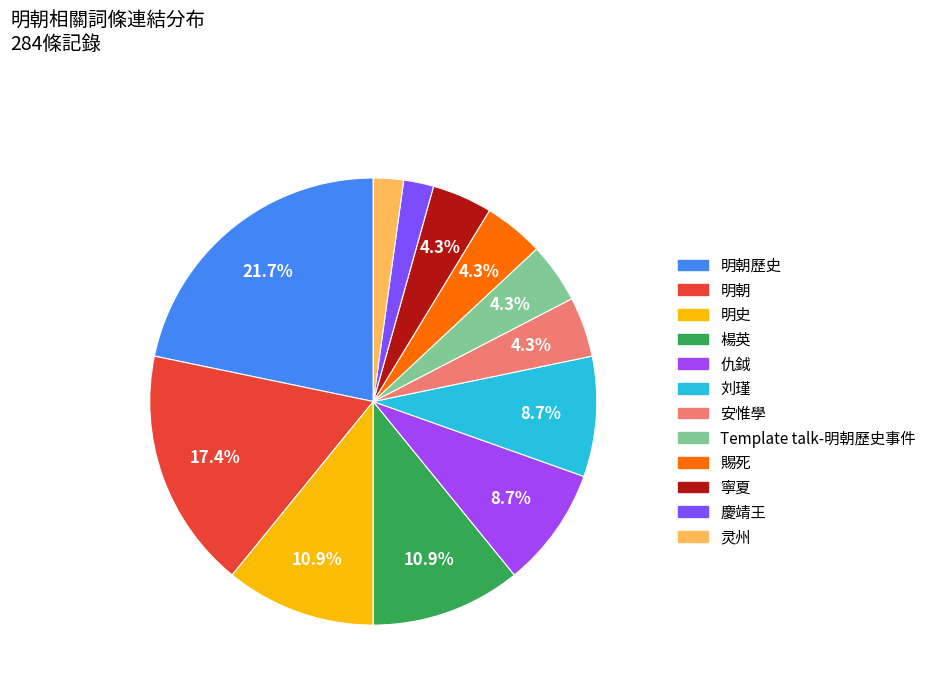

Is the sum of 仇鉞 and 刘瑾 greater than half?

No